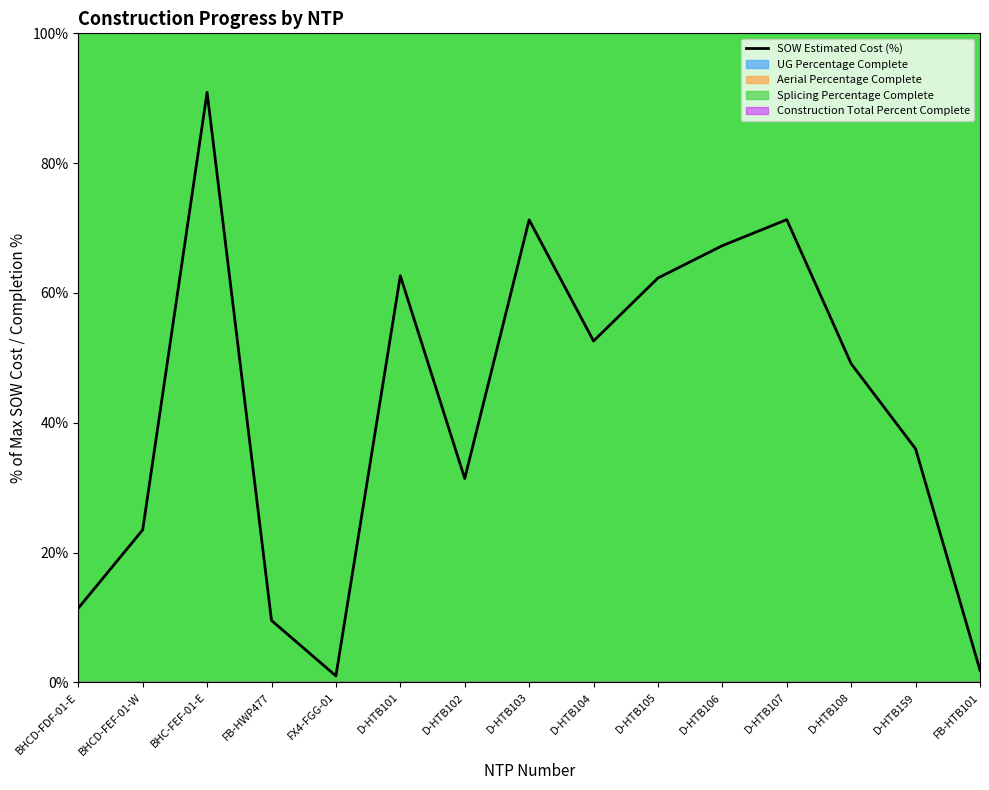

At which label does the data first exceed 49?

BHC-FEF-01-E